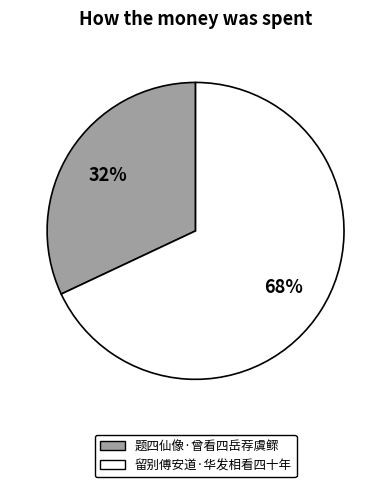

Is the sum of 题四仙像·曾看四岳荐虞鳏 and 留别傅安道·华发相看四十年 greater than half?

Yes